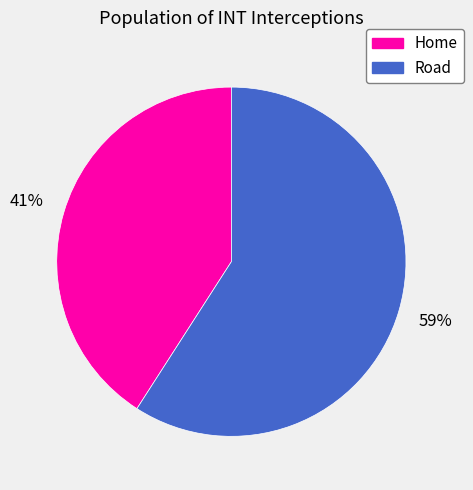

Which category has the biggest portion of the pie?

Road